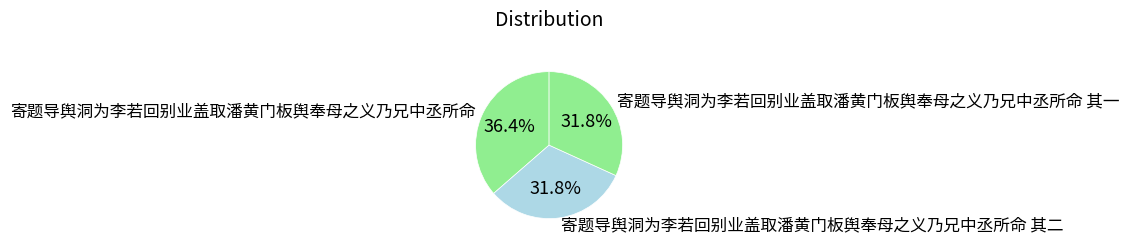

To the nearest percent, what percentage of the pie is 寄题导舆洞为李若回别业盖取潘黄门板舆奉母之义乃兄中丞所命 其二?

32%